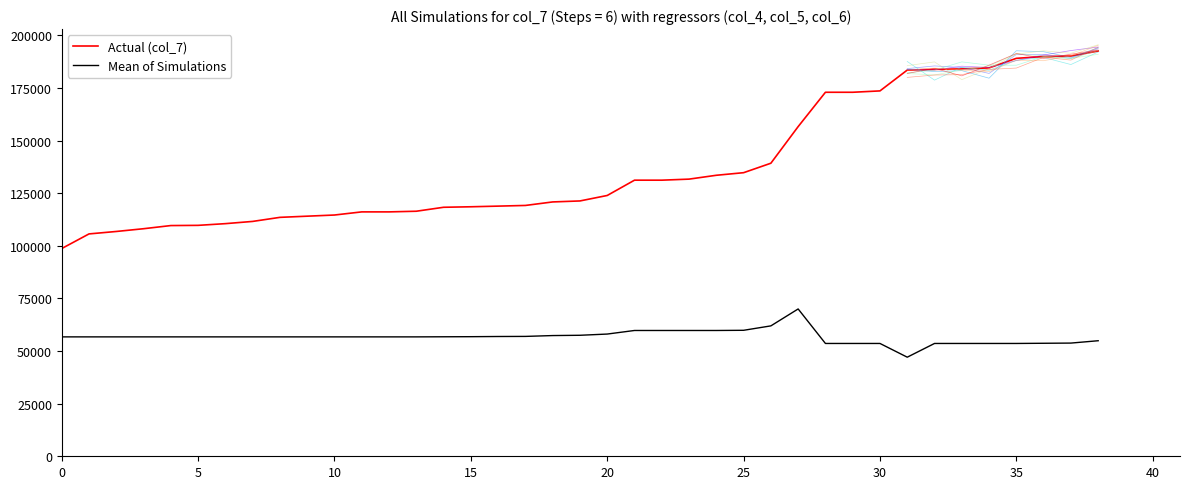

What is the total value across all series at 24?

193335.5